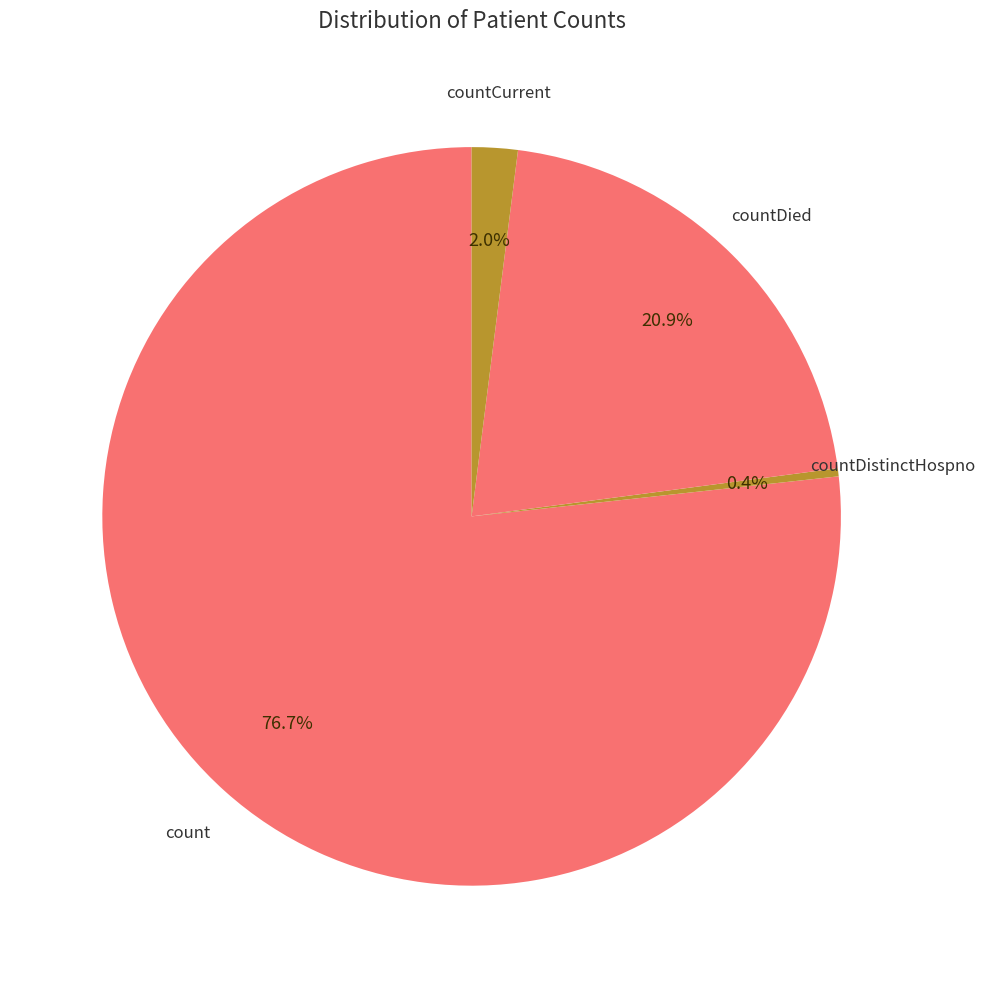

Is there any slice that represents more than half of the pie?

Yes